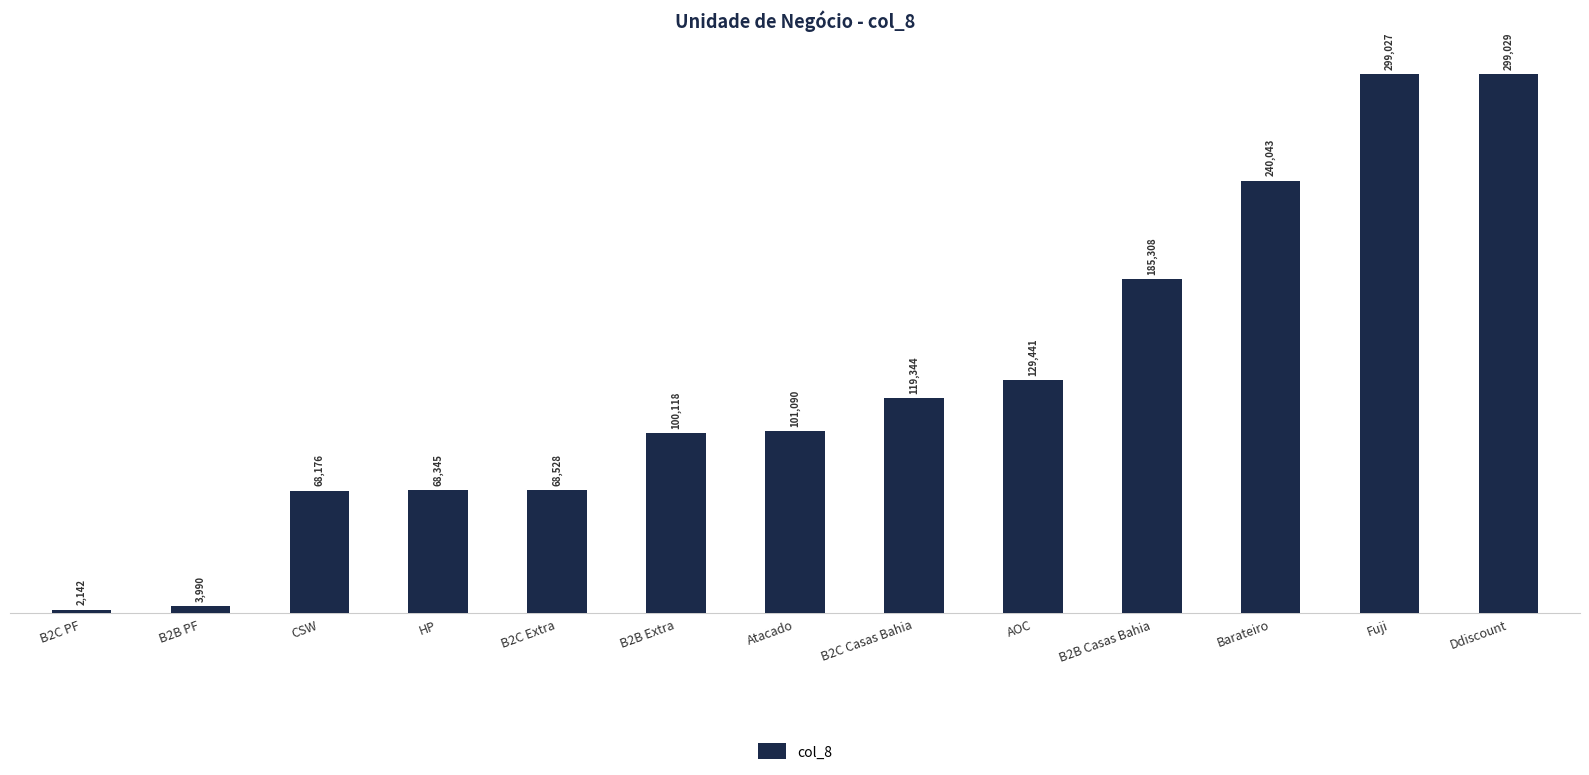

Reading left to right, list all the values displayed in this chart.

2142	3990	68176	68345	68528	100118	101090	119344	129441	185308	240043	299027	299029